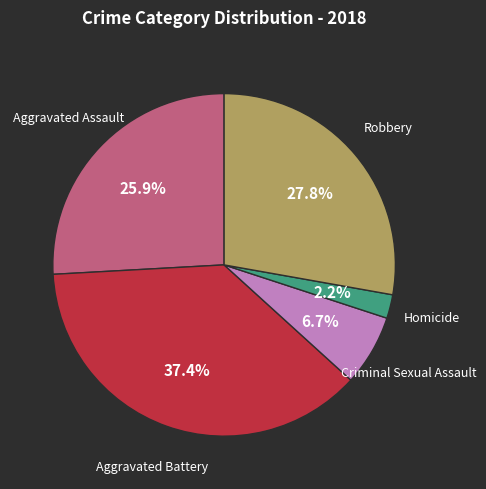

Is there any slice that represents more than half of the pie?

No